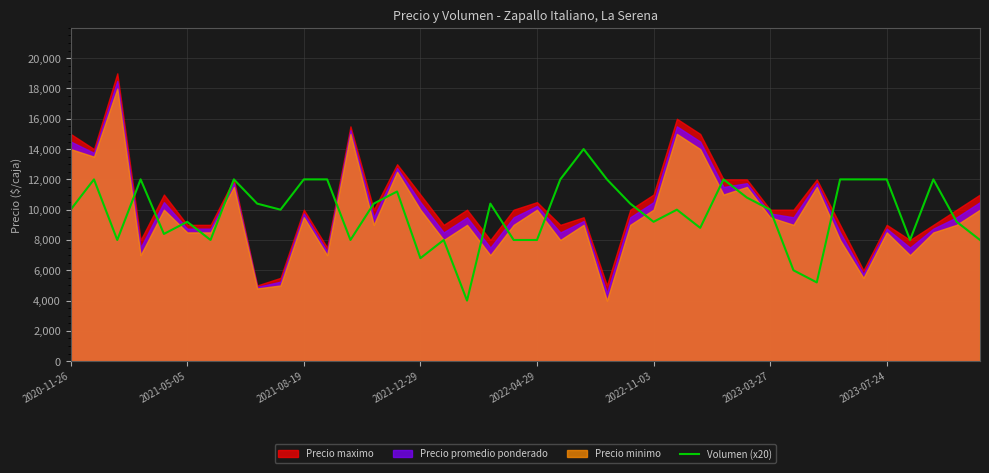

The chart shows a value of 2352 at 14. True or false?

False